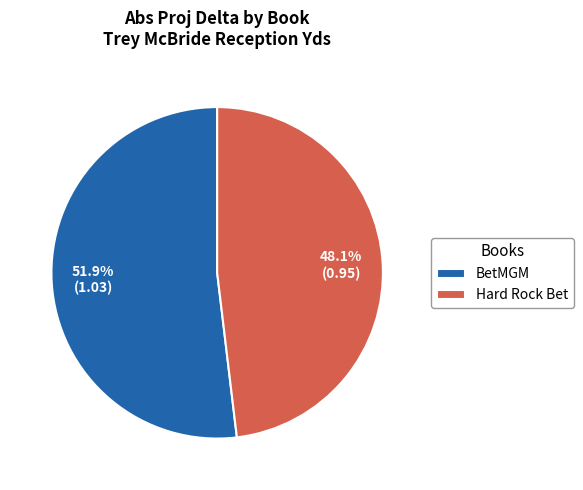

To the nearest percent, what portion does BetMGM represent?

52%